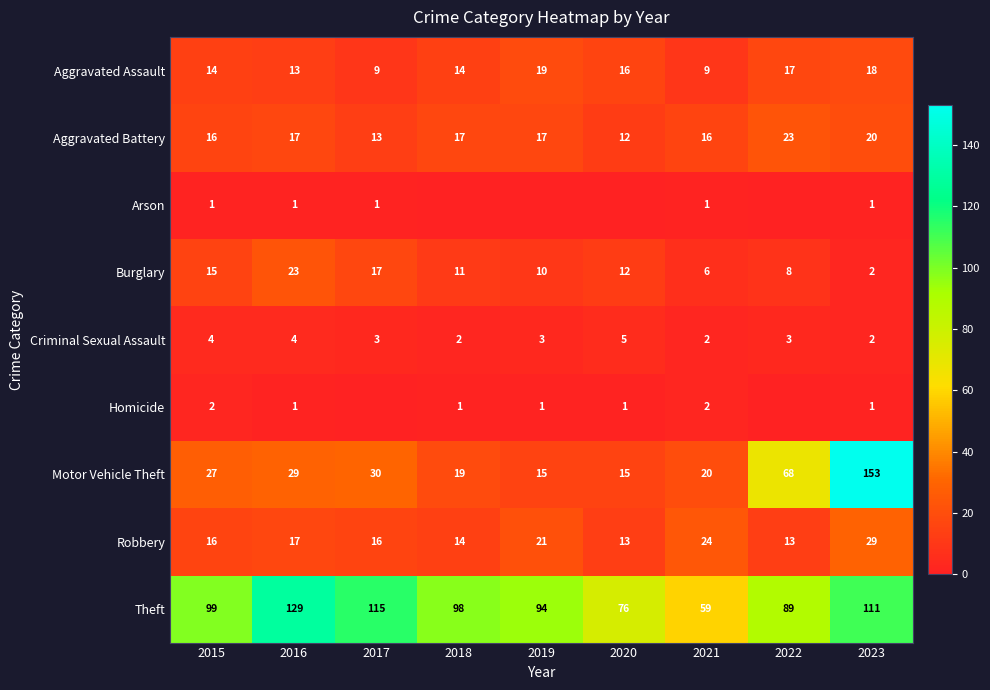

What is the maximum value shown in the chart?

153